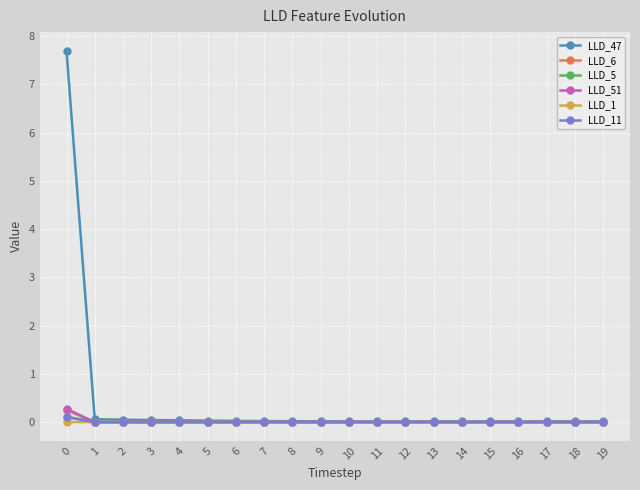

The LLD_51 series shows -0.0 at 7. True or false?

True